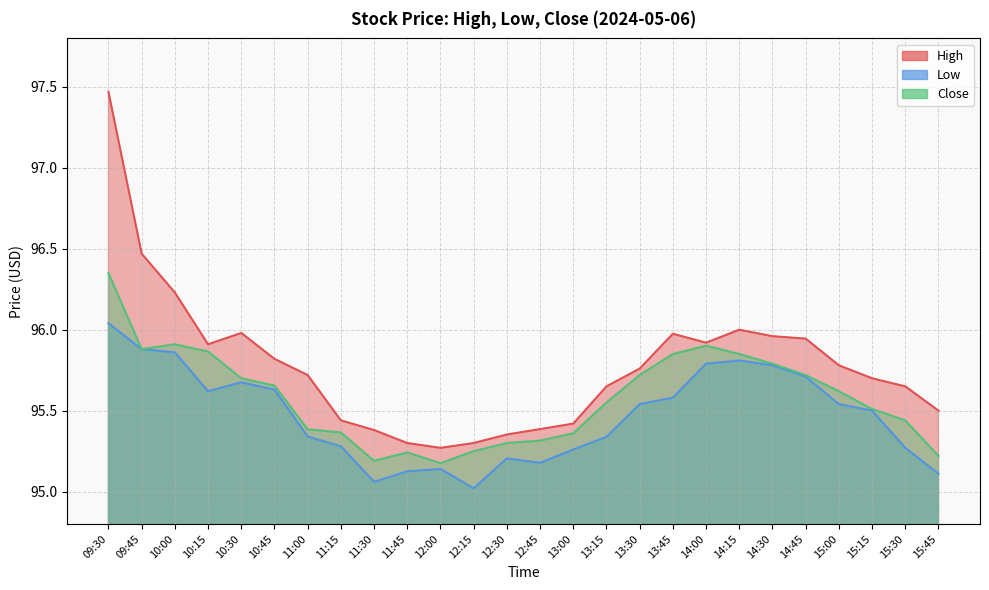

List the series in order of their overall mean, lowest first.

Low, Close, High